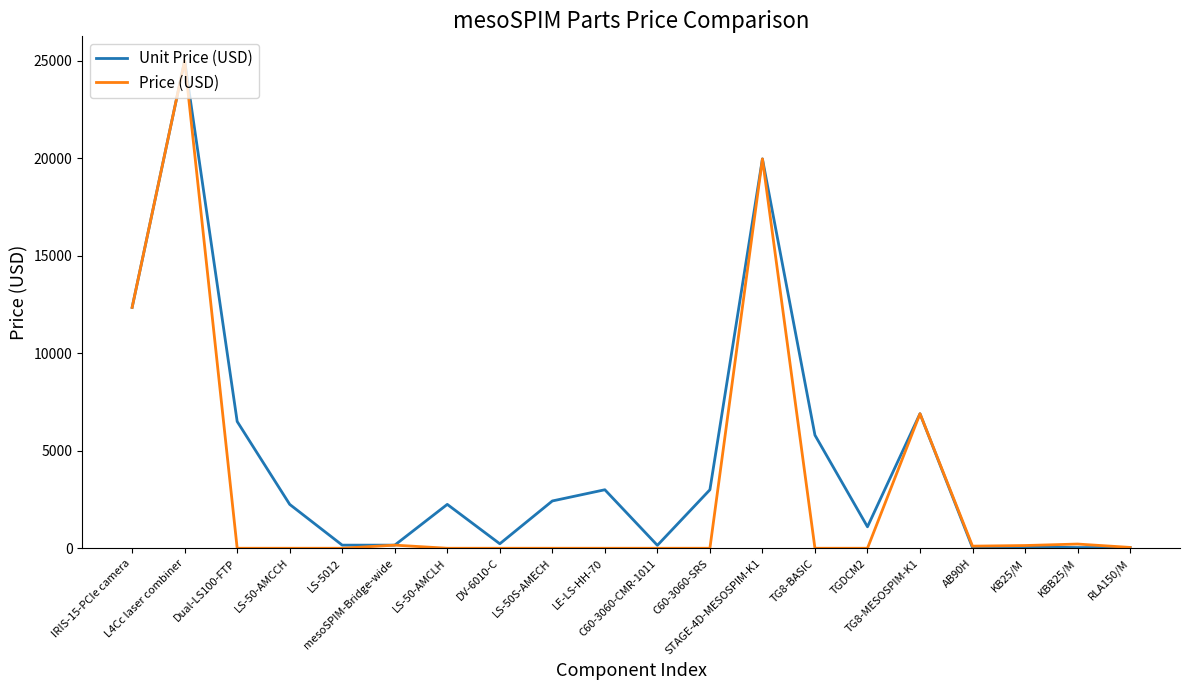

What is the sum of all Price (USD) values?

64882